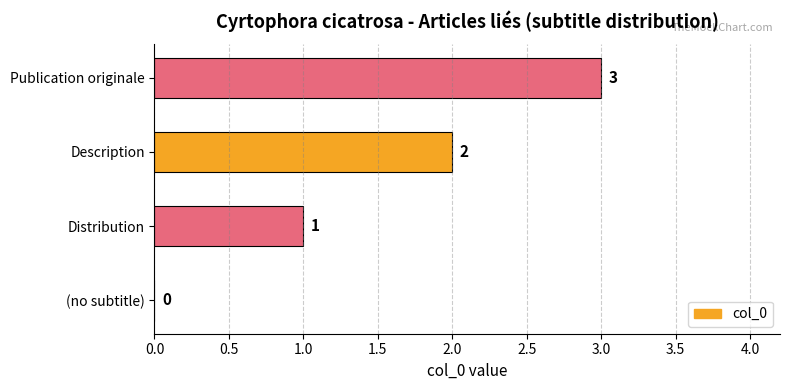

Does the chart contain stacked bars?

No